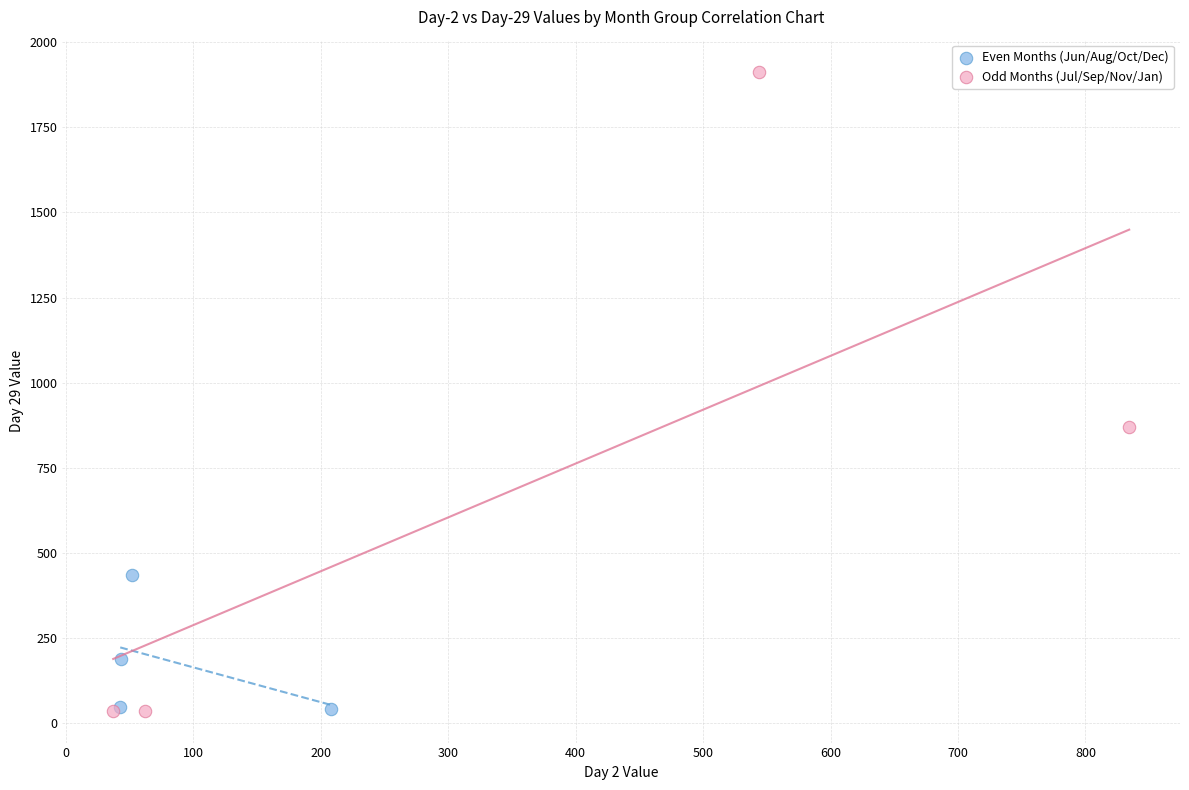

Which series has the widest spread of Y values?

Odd Months (Jul/Sep/Nov/Jan)